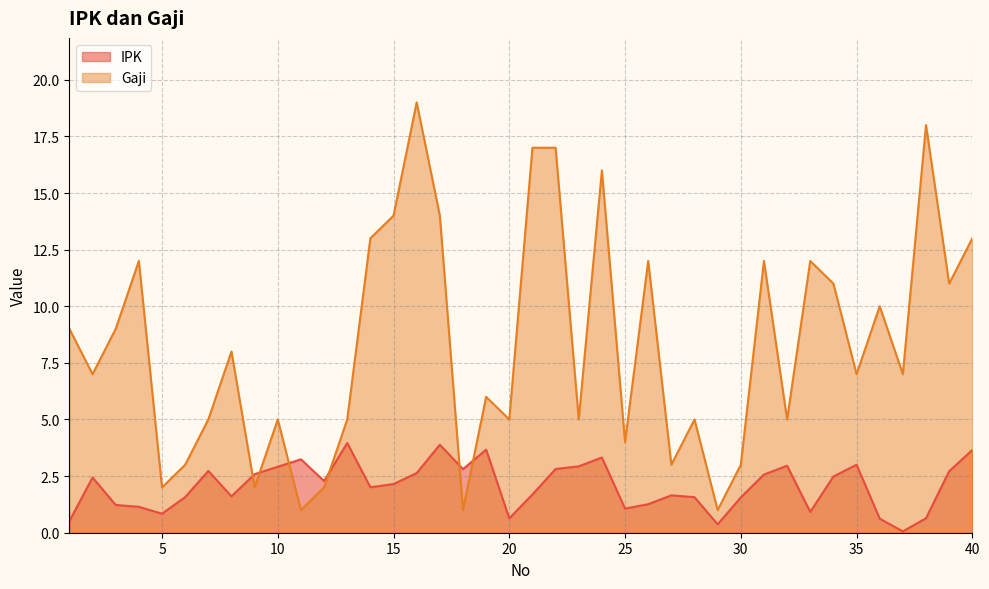

What is the sum of all Gaji values?

331.0